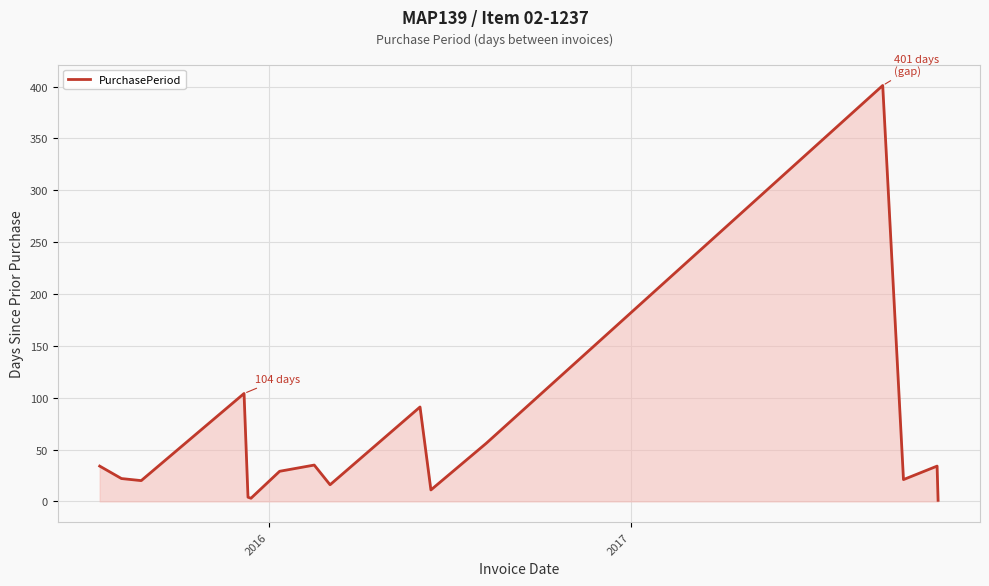

What is the maximum value shown in the chart?

401